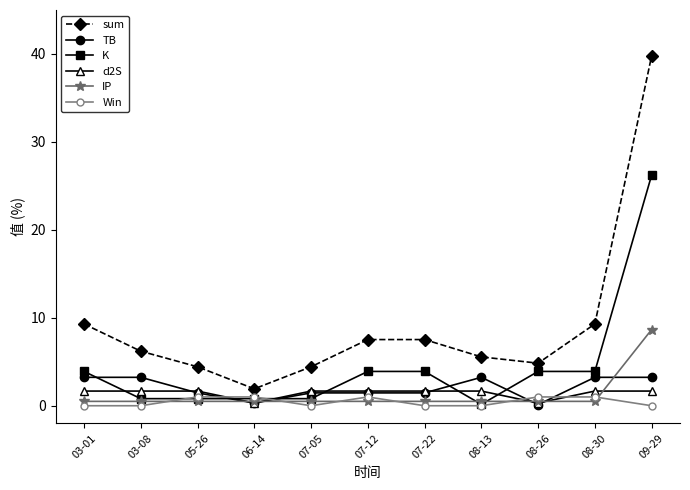

What is the average value of the K series?

4.5